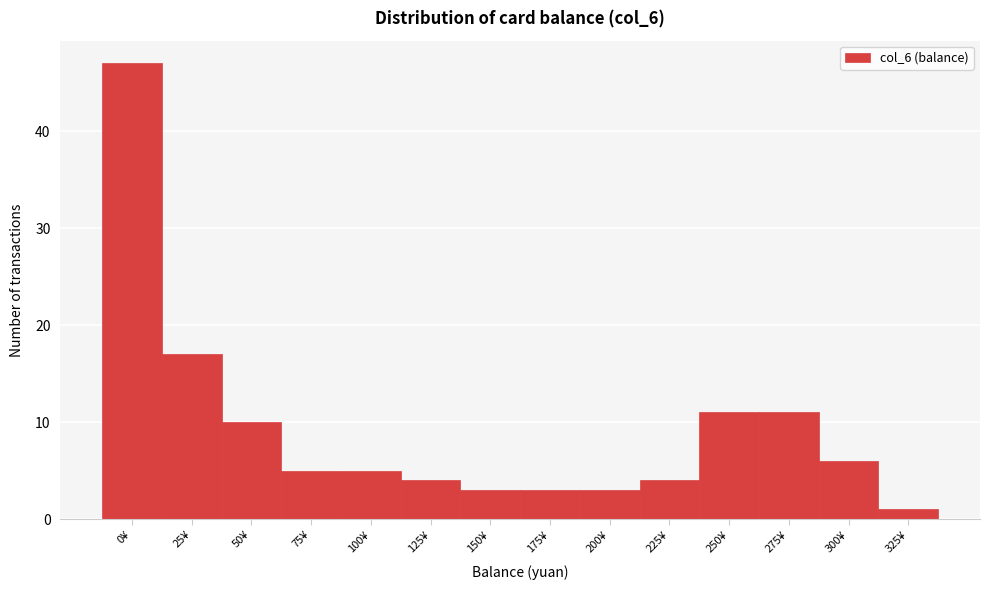

Reading left to right, what are all the values shown in this chart?

0¥=47	25¥=17	50¥=10	75¥=5	100¥=5	125¥=4	150¥=3	175¥=3	200¥=3	225¥=4	250¥=11	275¥=11	300¥=6	325¥=1